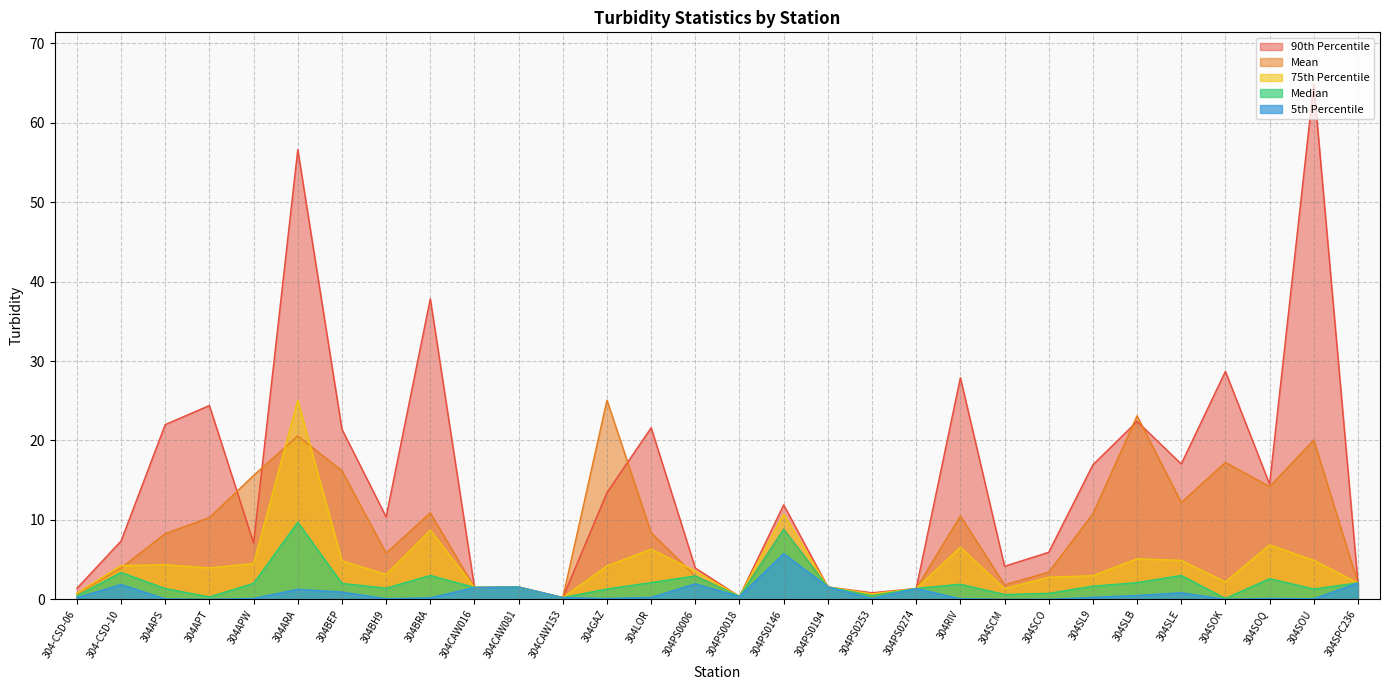

At which label does turb_median reach its peak?

304ARA